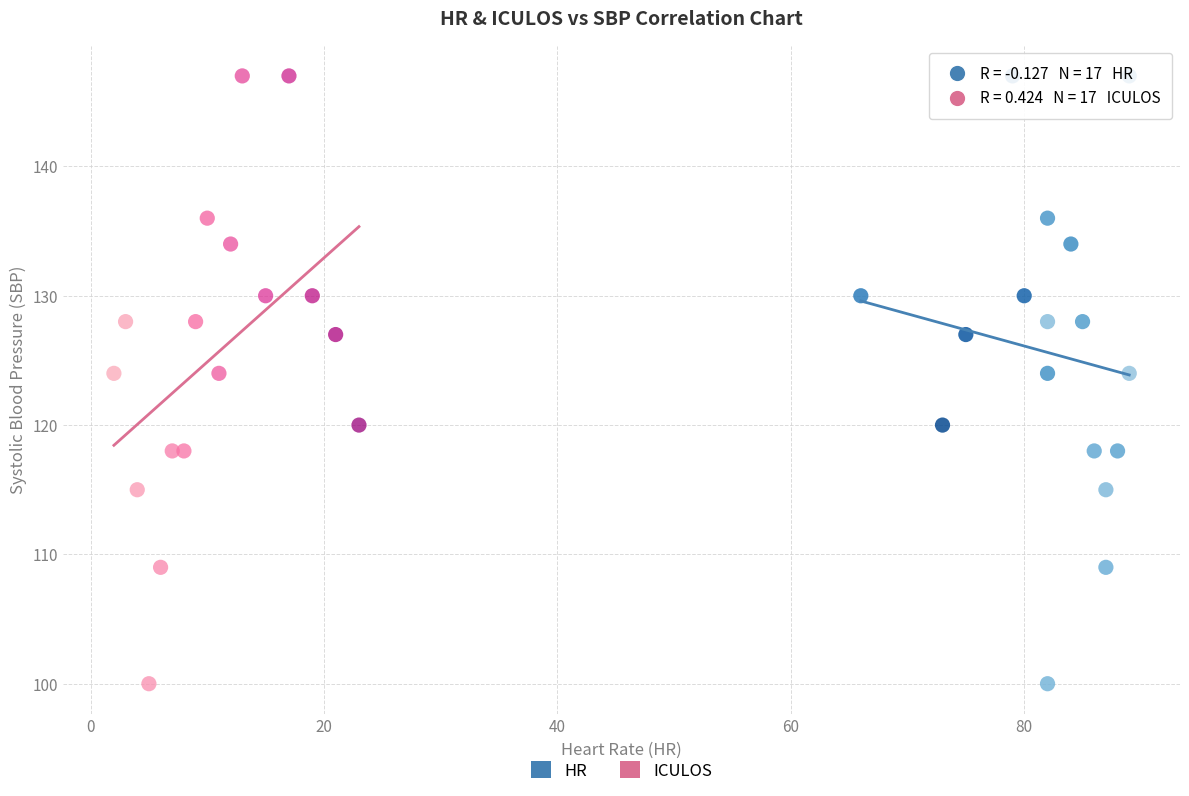

What are all the series names shown in the legend?

HR, ICULOS